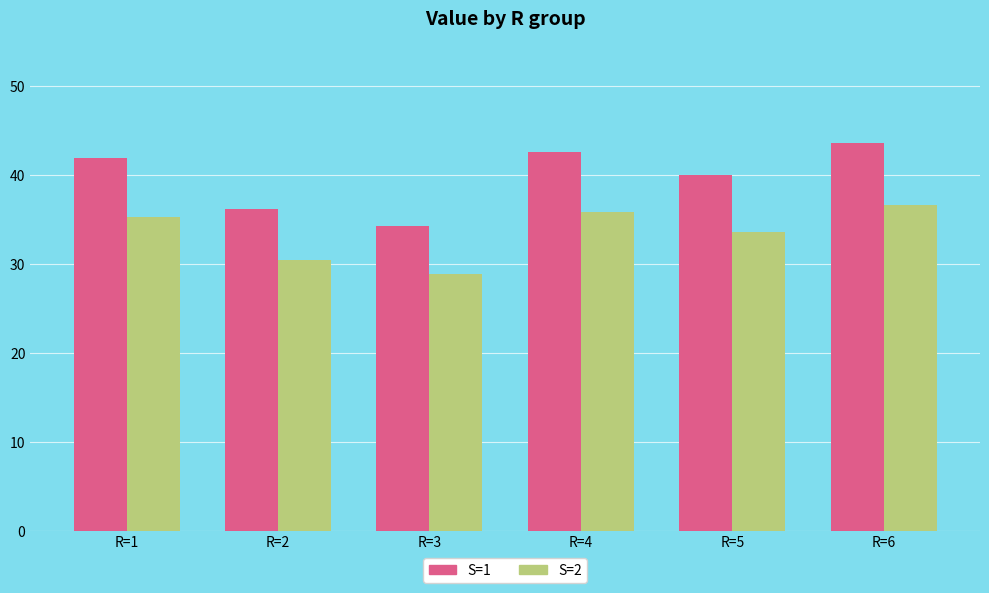

Rank the categories by S=1 value from lowest to highest.

R=3, R=2, R=5, R=1, R=4, R=6